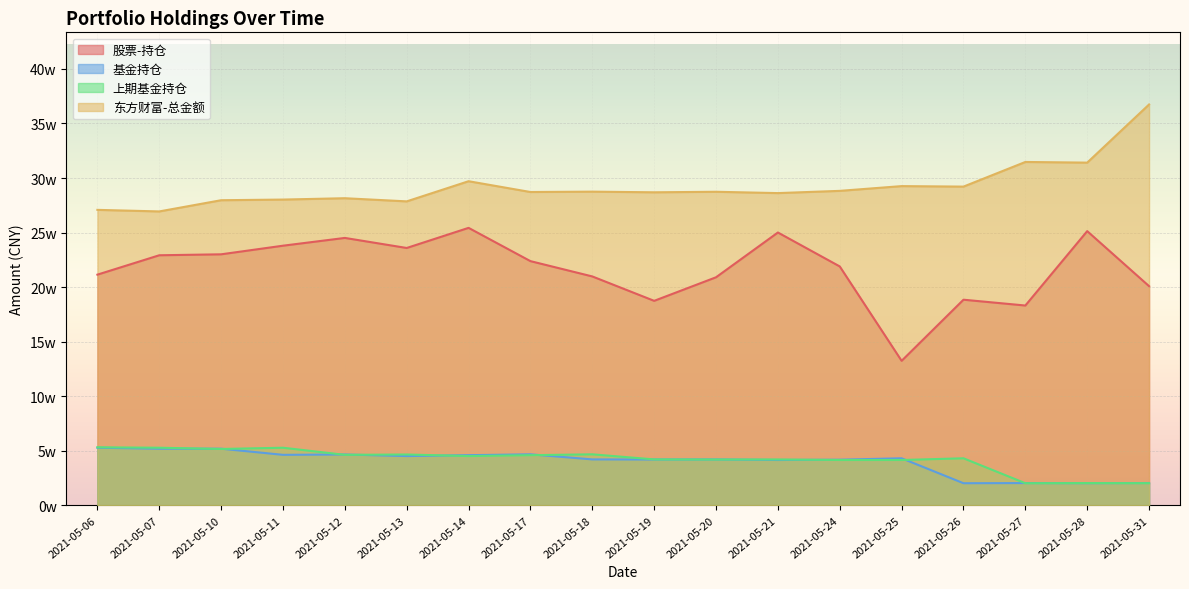

Where does the 上期基金持仓 series first go above 45103?

2021-05-06